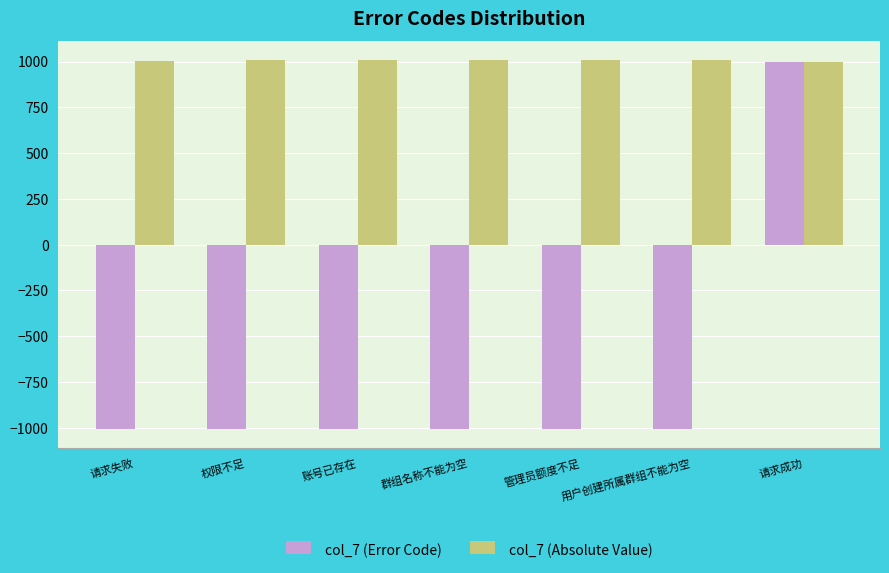

At 账号已存在, list the series in order from smallest to largest.

col_7 (Error Code), col_7 (Absolute Value)